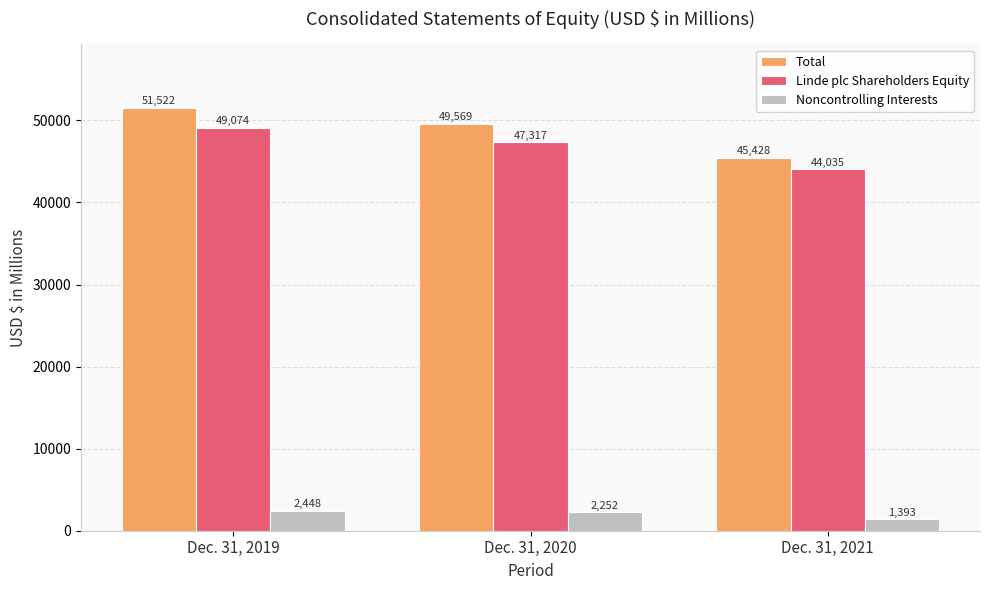

List the series in order of their peak value, highest first.

Total, Linde plc Shareholders Equity, Noncontrolling Interests